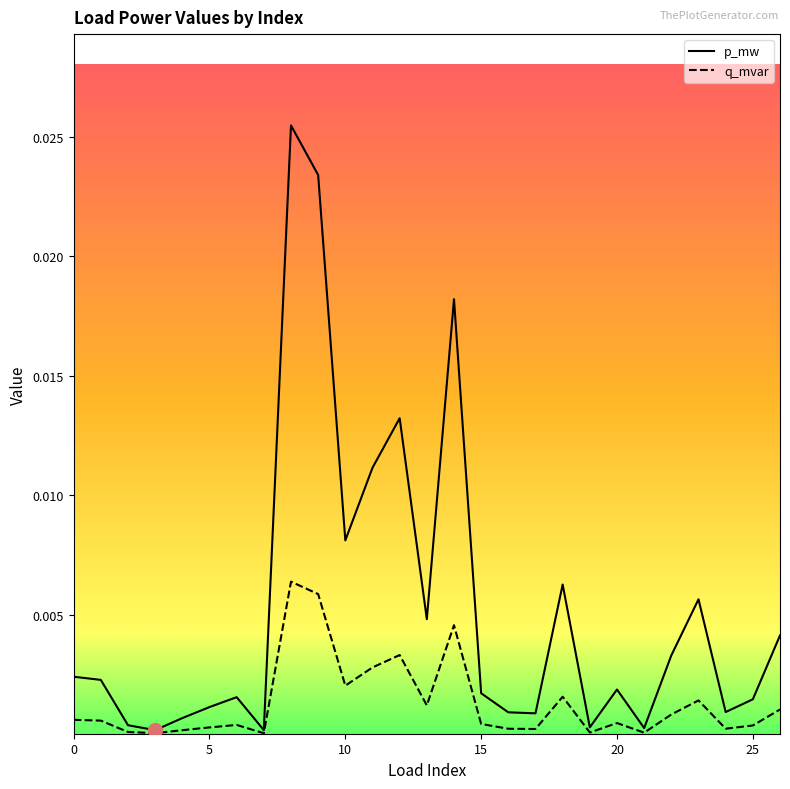

Which series has the largest total across all categories?

p_mw